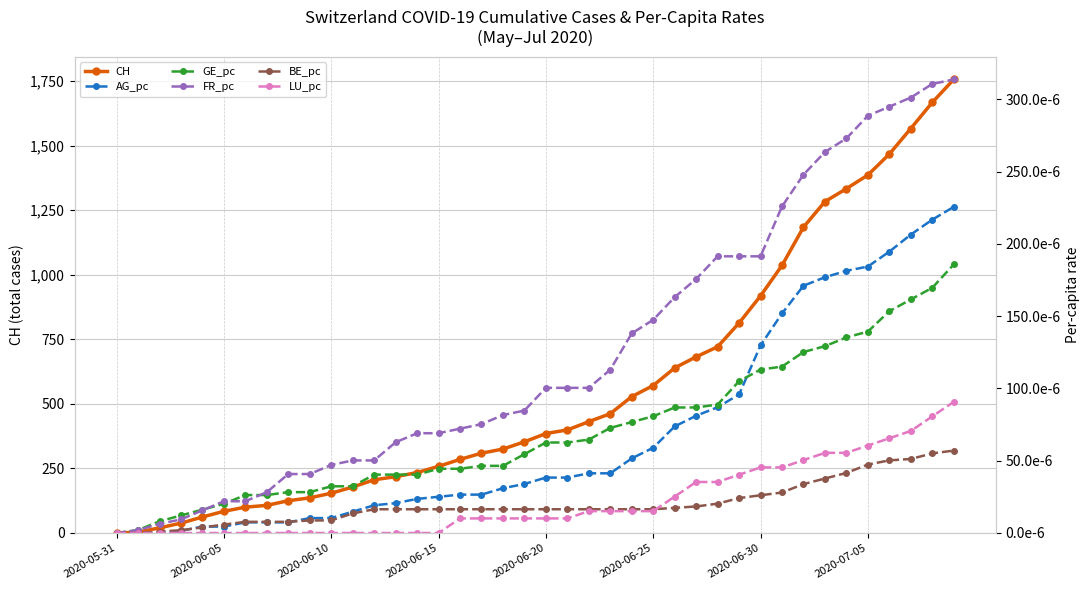

What is the maximum value for CH?

1756